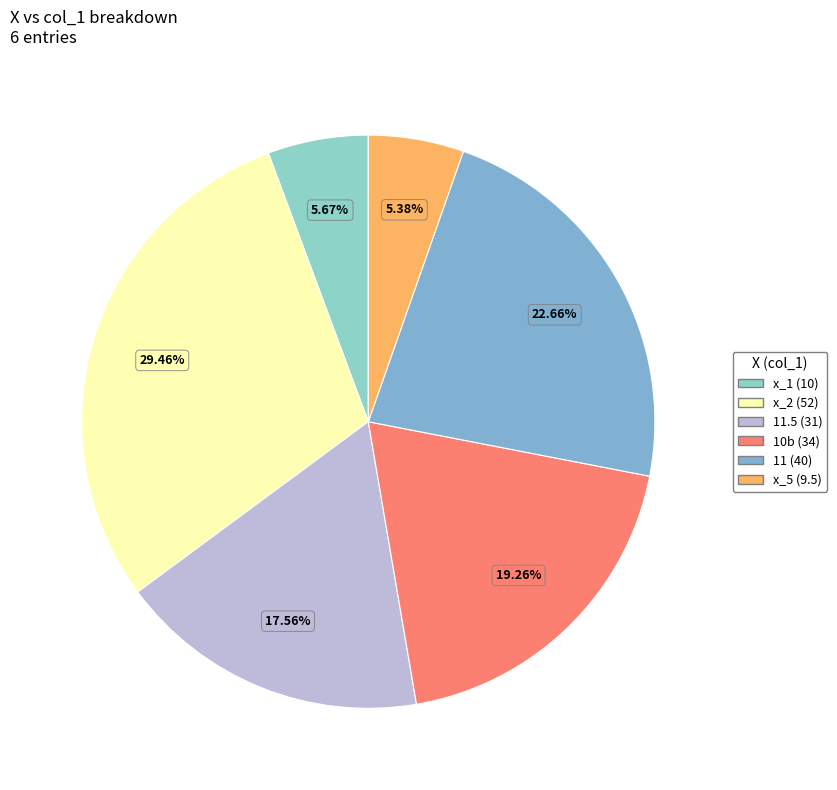

Count the number of slices in the pie.

6